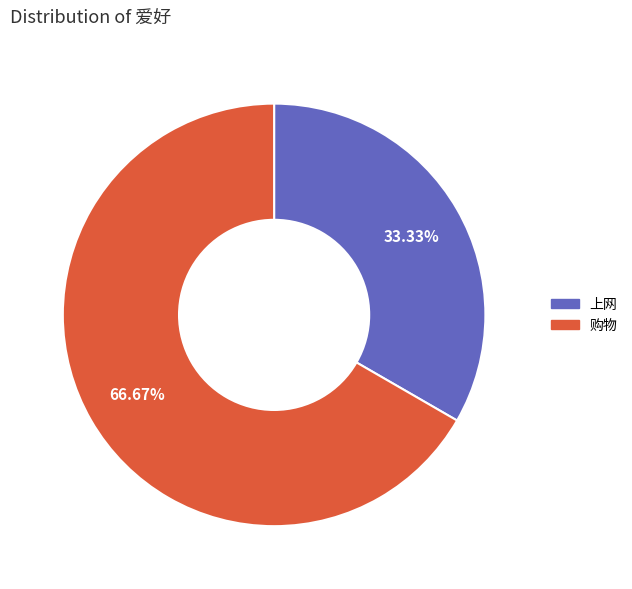

What is the smallest slice in the pie chart?

上网